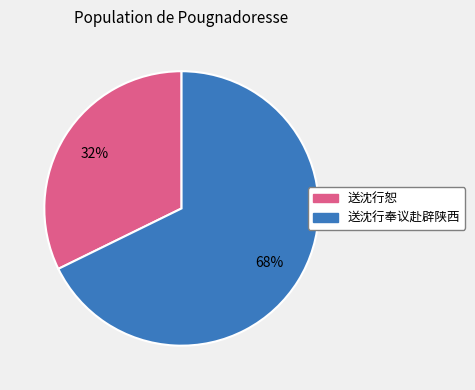

Between 送沈行恕 and 送沈行奉议赴辟陕西, which is larger?

送沈行奉议赴辟陕西